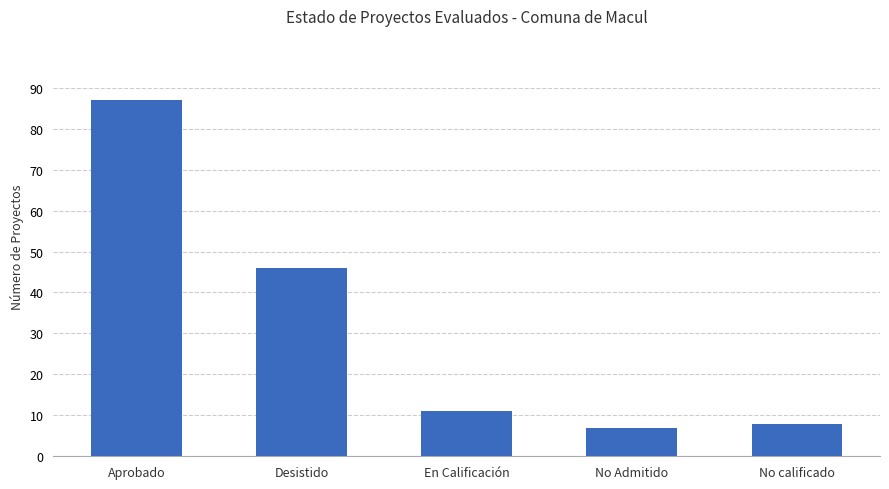

What is the change in value from No Admitido to No calificado?

+1